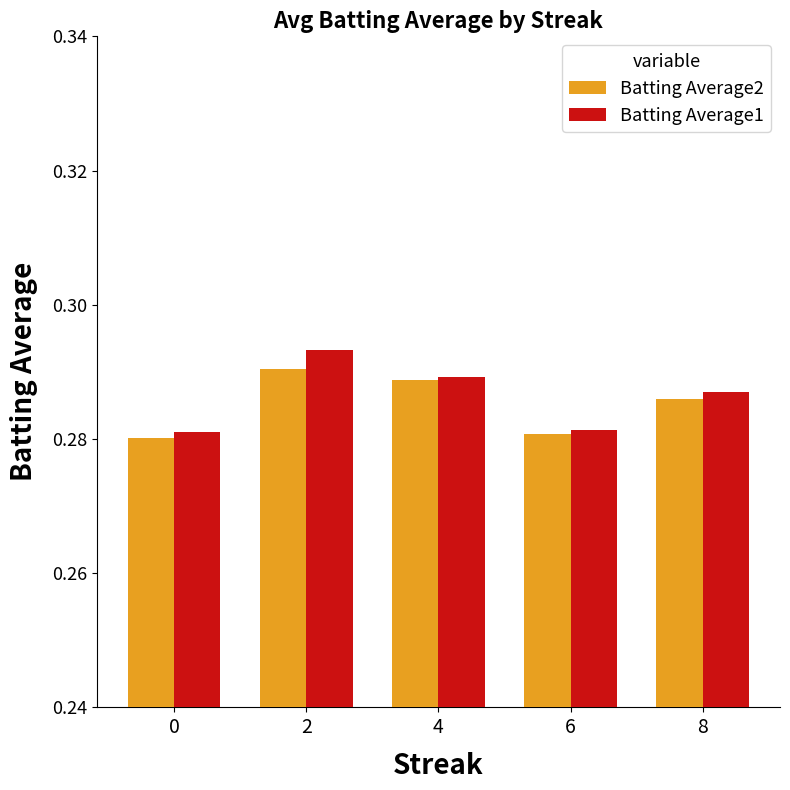

Between 0 and 4, which series saw the biggest shift?

Batting Average2